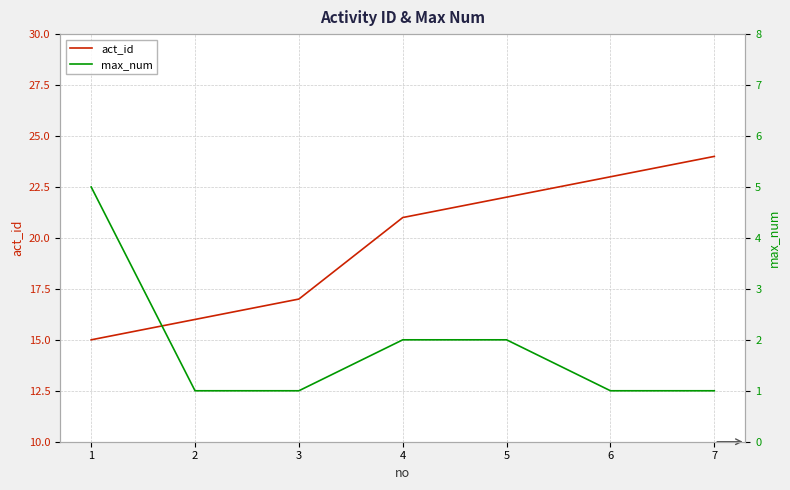

How many lines are shown in the chart?

2